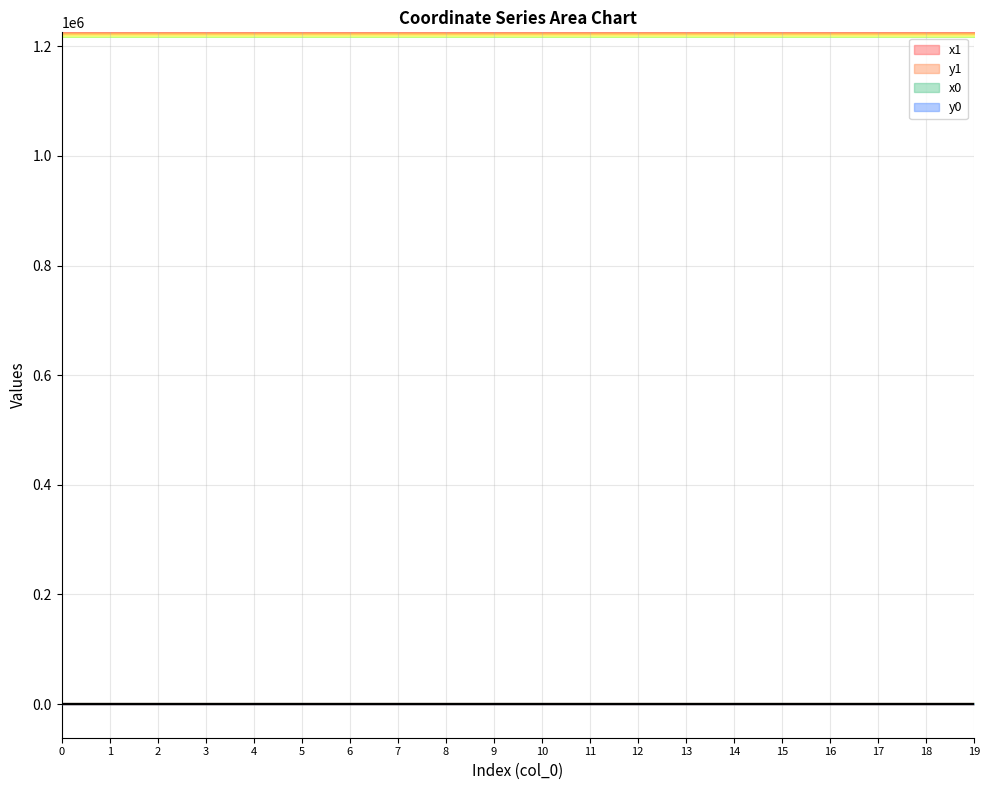

List the labels in order of x0 value, largest first.

12, 15, 10, 17, 18, 19, 11, 6, 4, 14, 16, 5, 7, 9, 1, 2, 3, 0, 8, 13